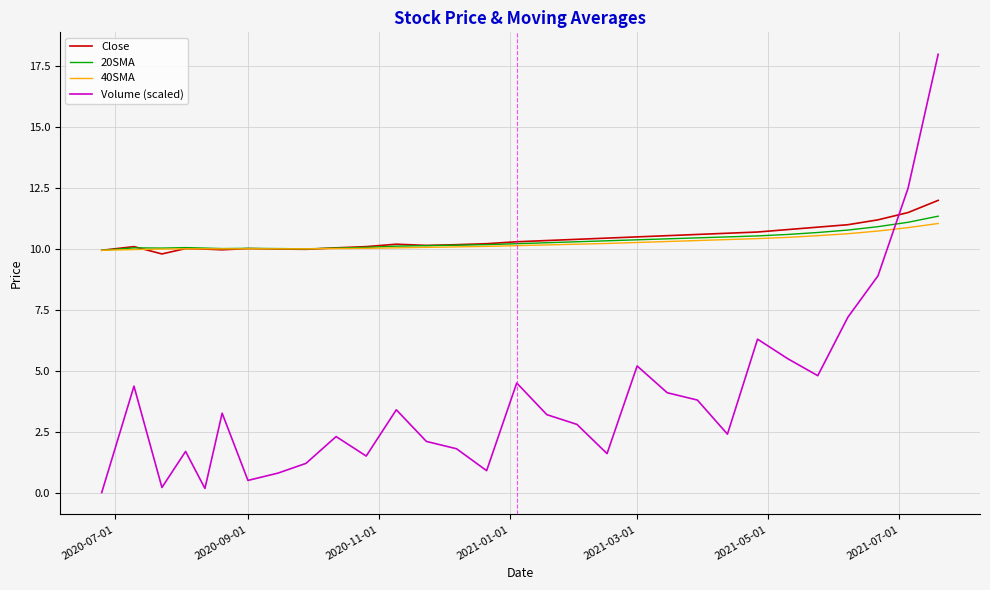

Rank the series by their maximum value, from lowest to highest.

40SMA, 20SMA, Close, Volume (scaled)